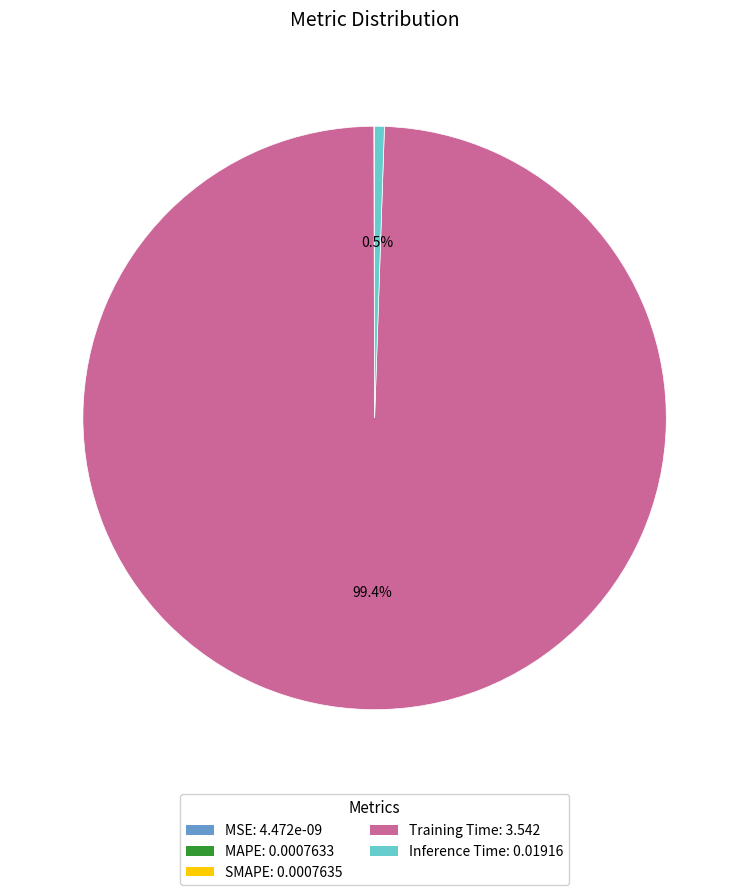

Which category has the biggest portion of the pie?

Training Time